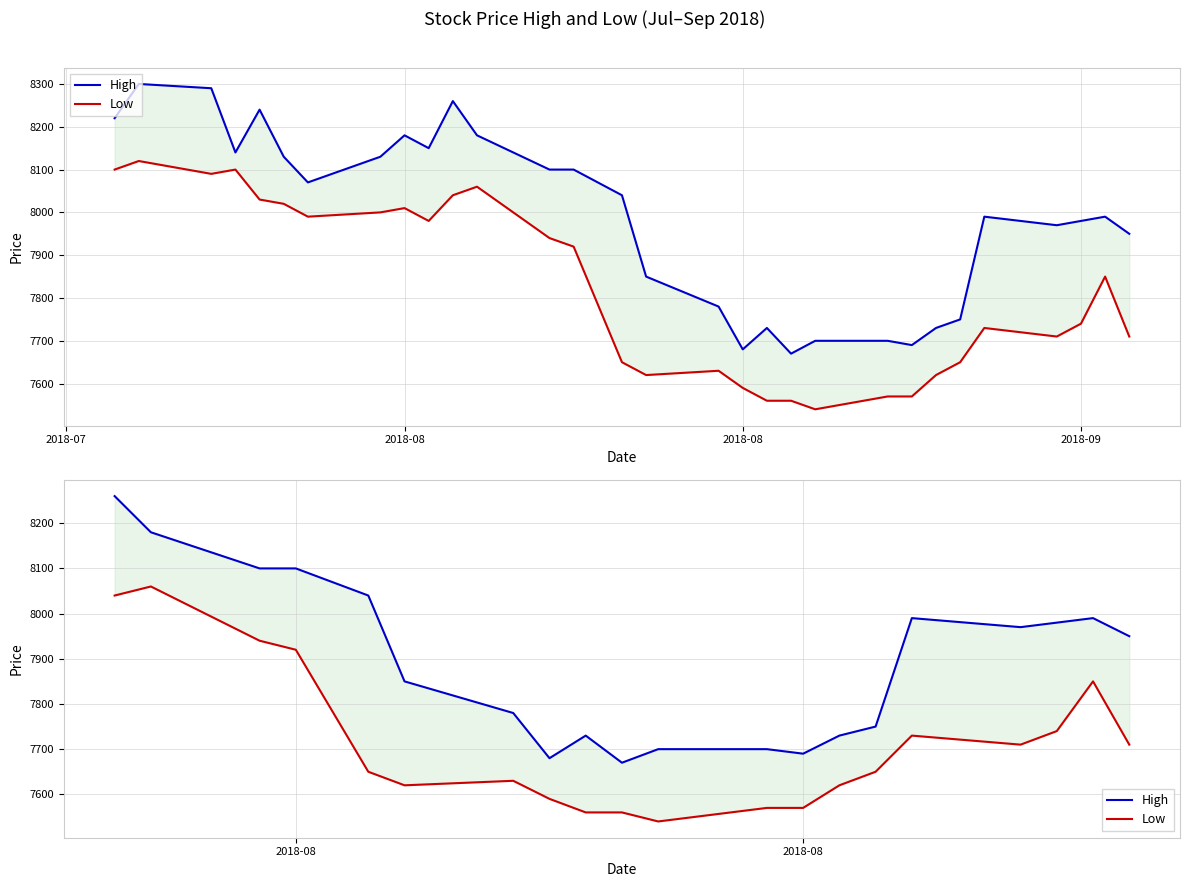

Which series has the widest spread of values?

High